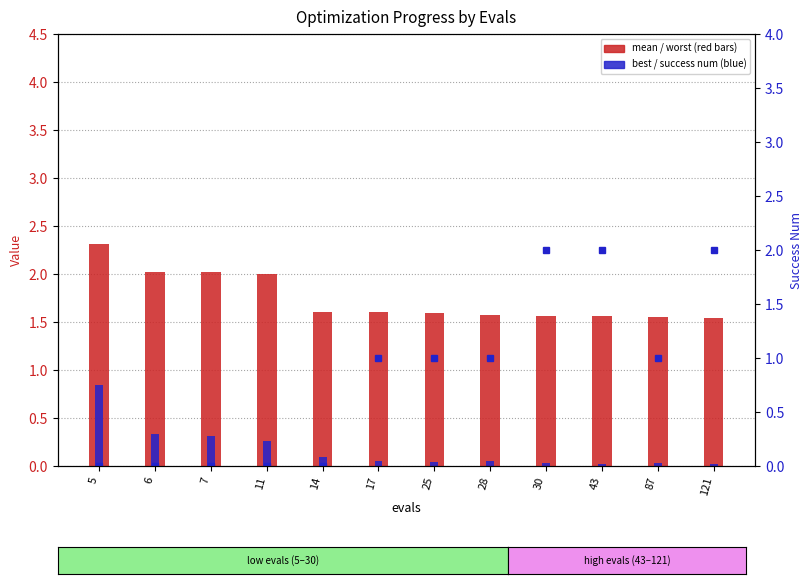

Rank the categories by success num value from highest to lowest.

30, 43, 121, 17, 25, 28, 87, 5, 6, 7, 11, 14